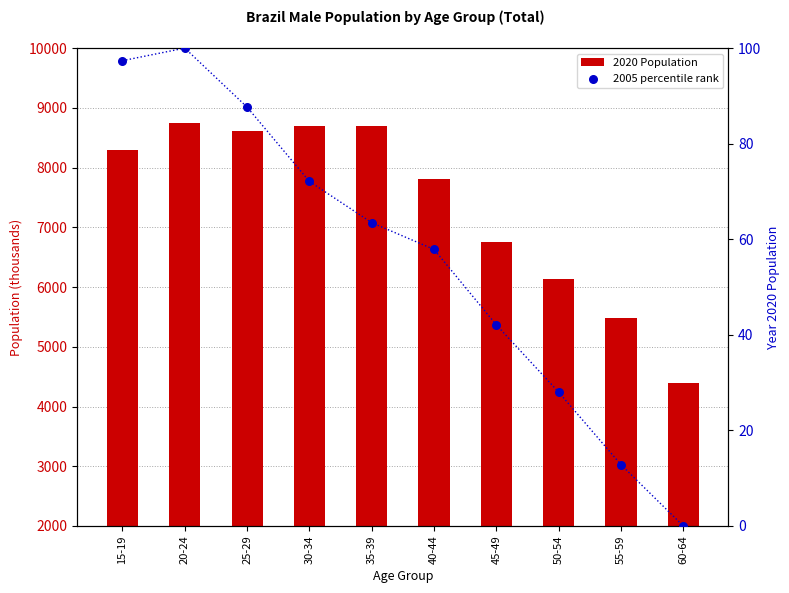

At which category is the sum across all series the highest?

20-24